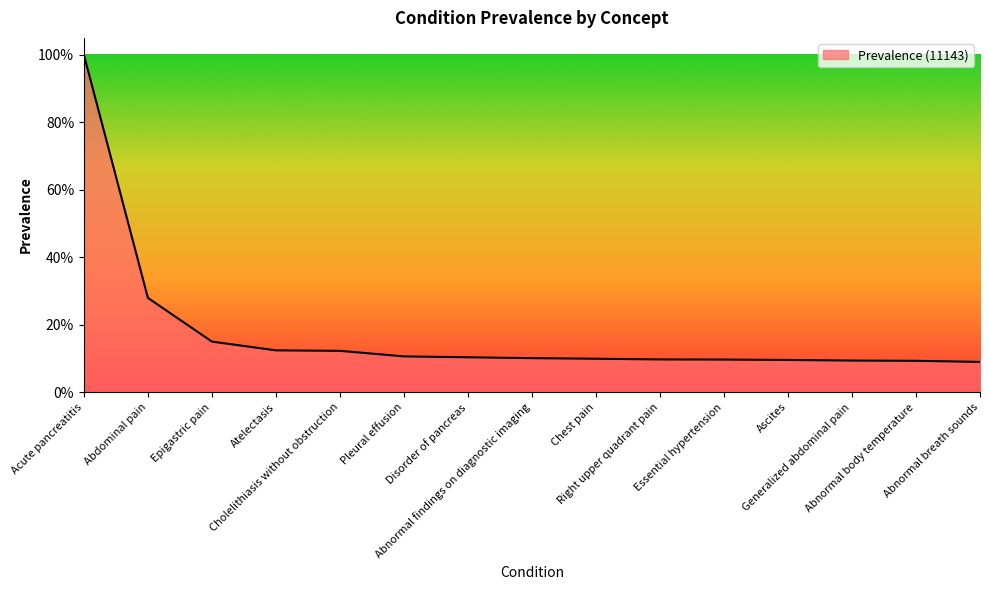

Does the chart display data point markers on the line(s)?

No